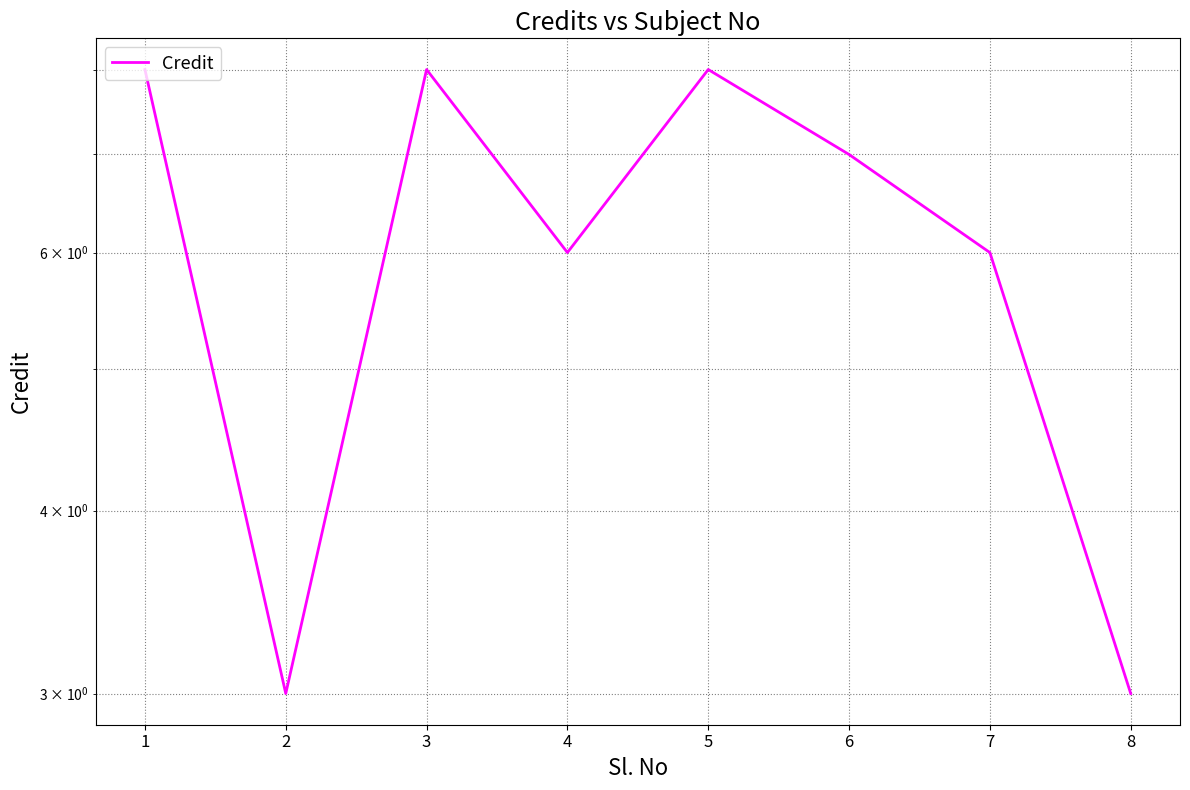

What is the change in value from 7 to 8?

-3